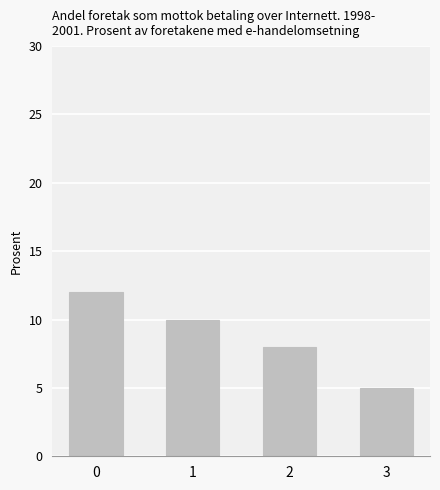

What is the approximate value at 1?

10